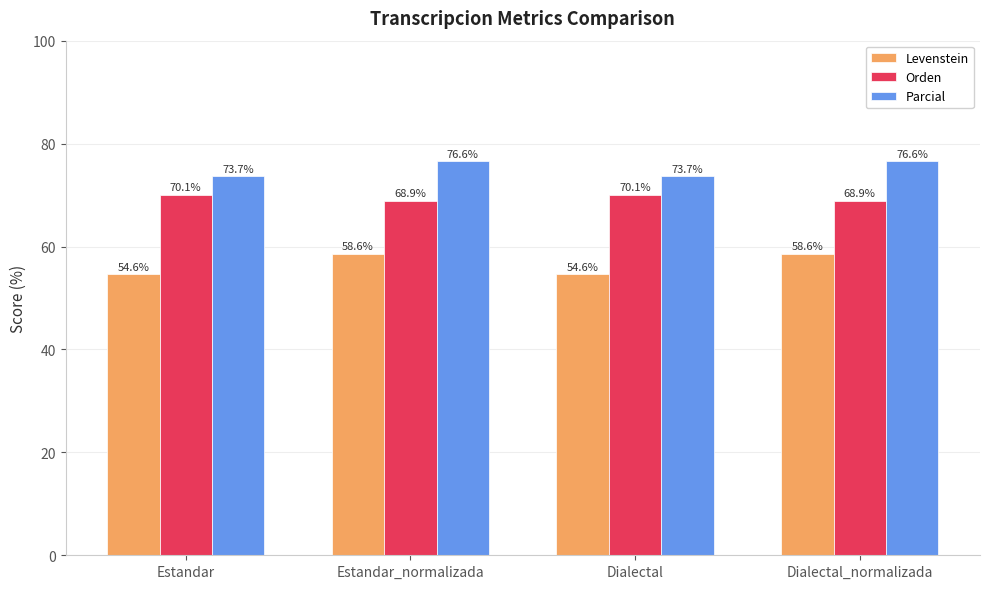

How many bars are there in total?

12